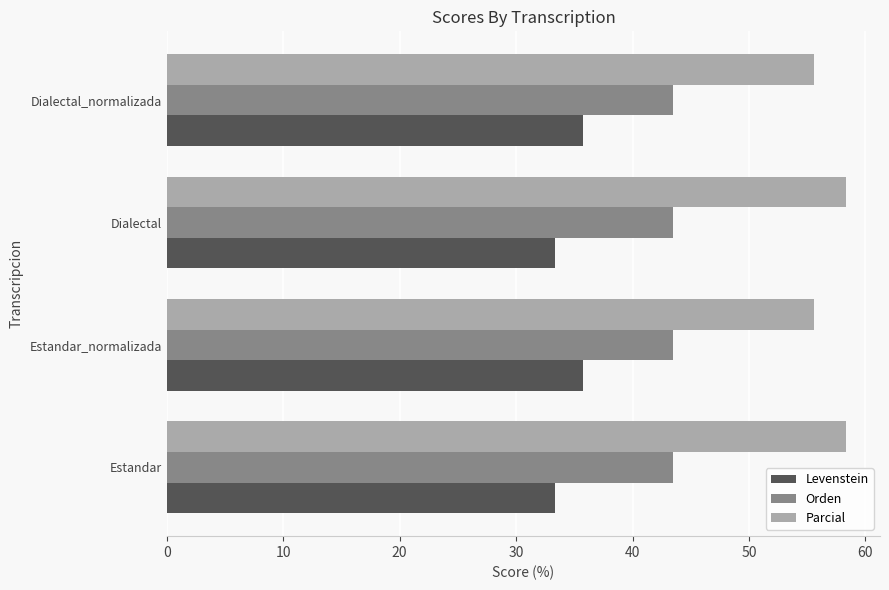

Count the number of data series in this chart.

3